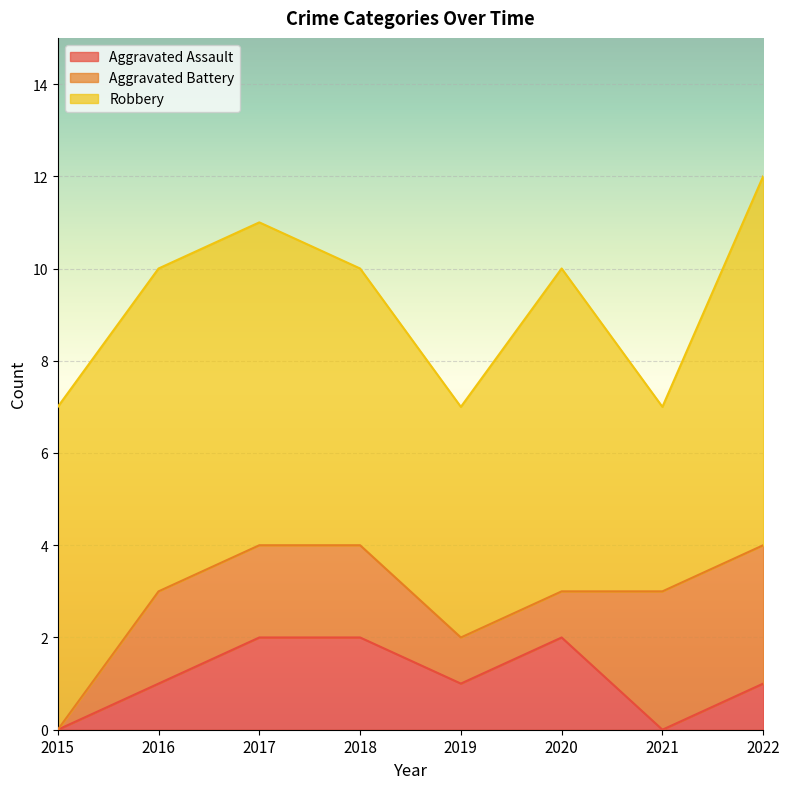

What is the highest value of the Aggravated Battery series?

3